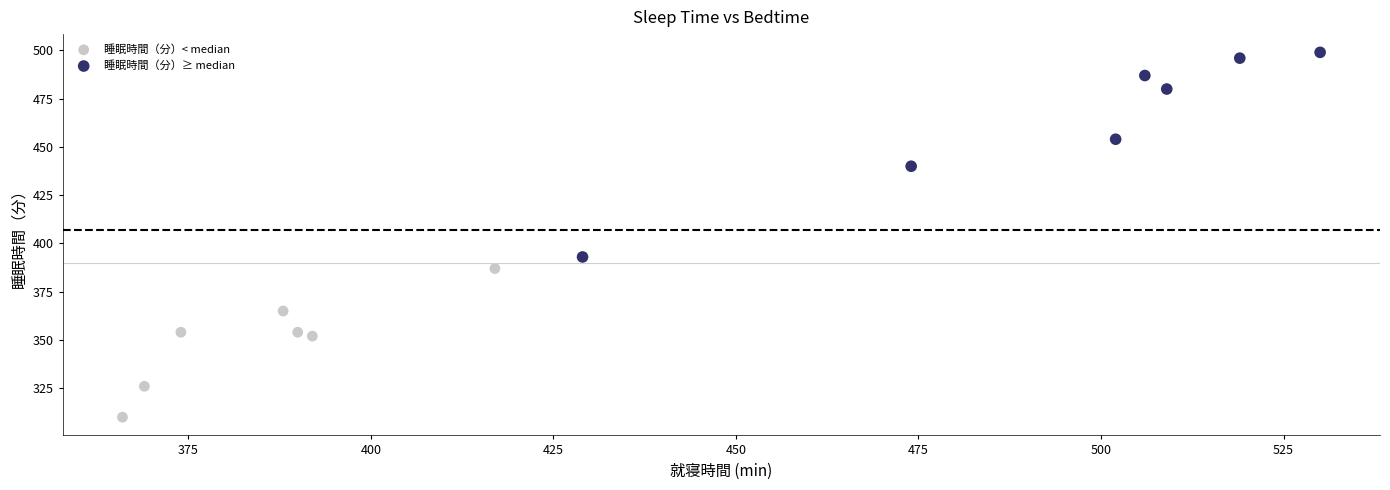

Which series has the largest Y range (max minus min)?

睡眠時間（分）≥ median